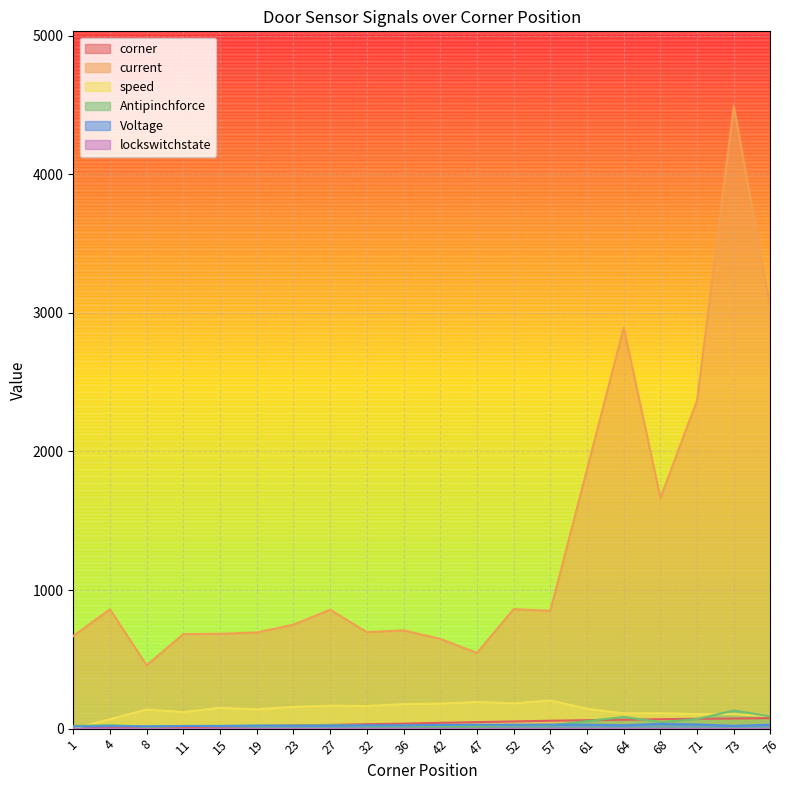

How many interior local peaks does the Voltage series have?

4